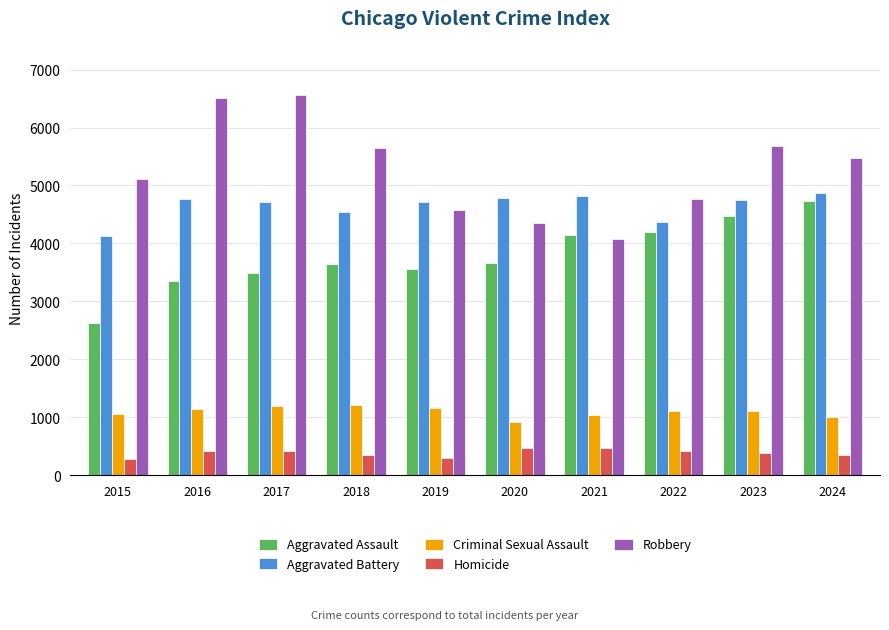

What is the difference between the Robbery values at 2019 and 2023?

1109